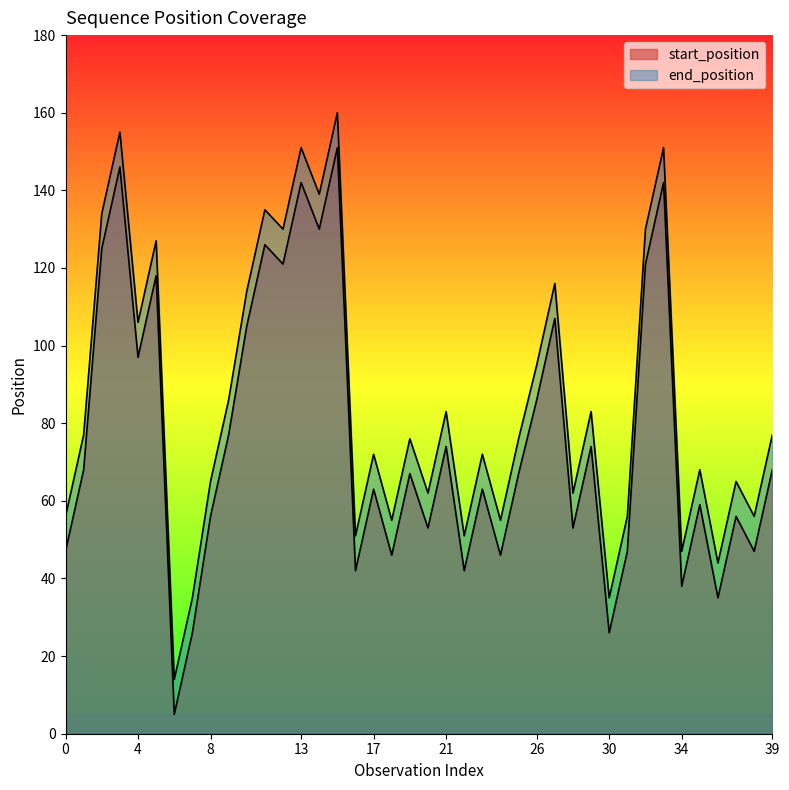

What are all the series names shown in the legend?

start_position, end_position